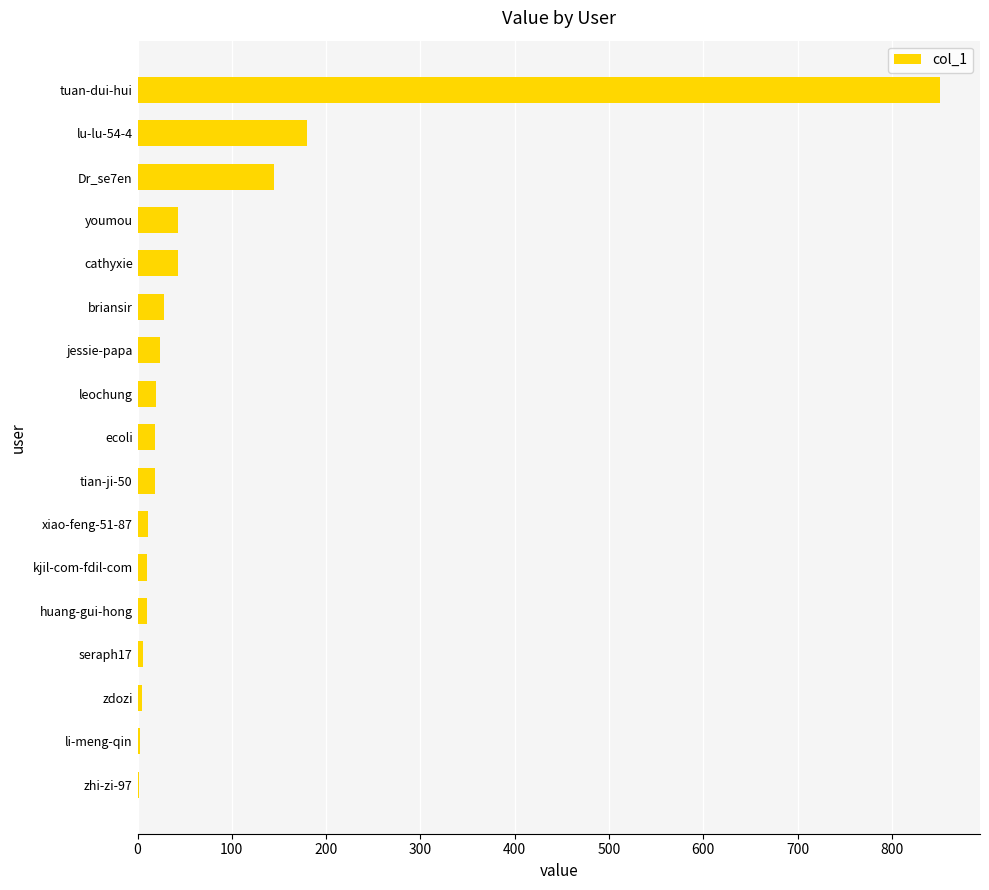

What is the average value?

83